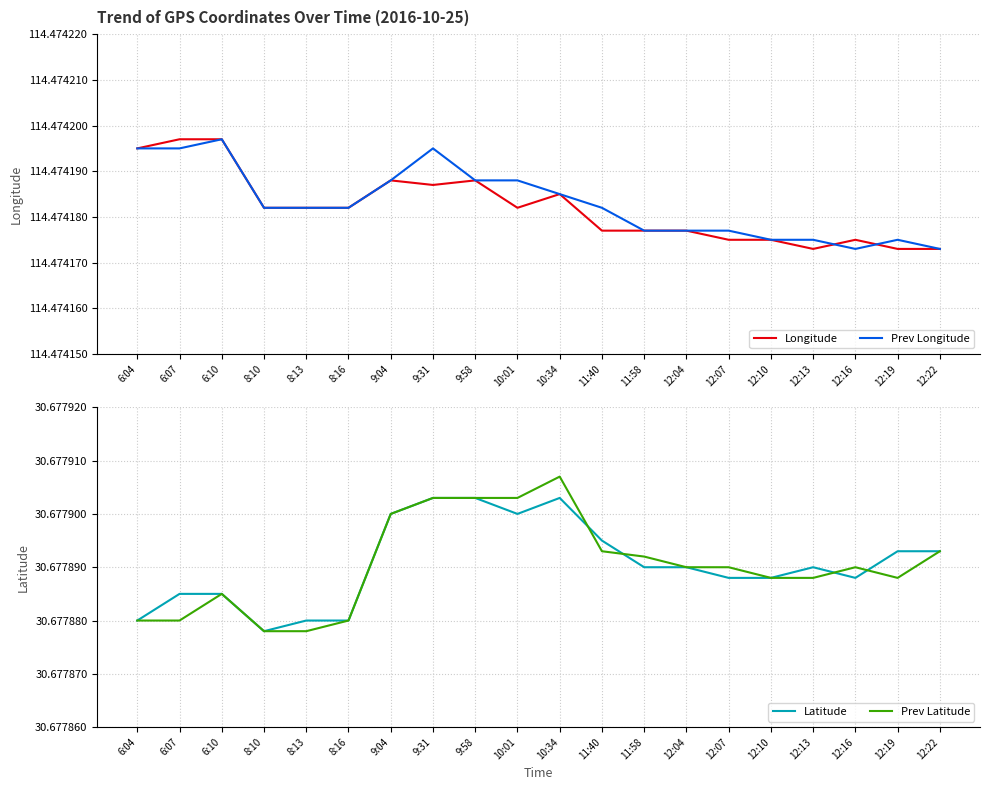

Which series has the widest spread of values?

Prev Latitude